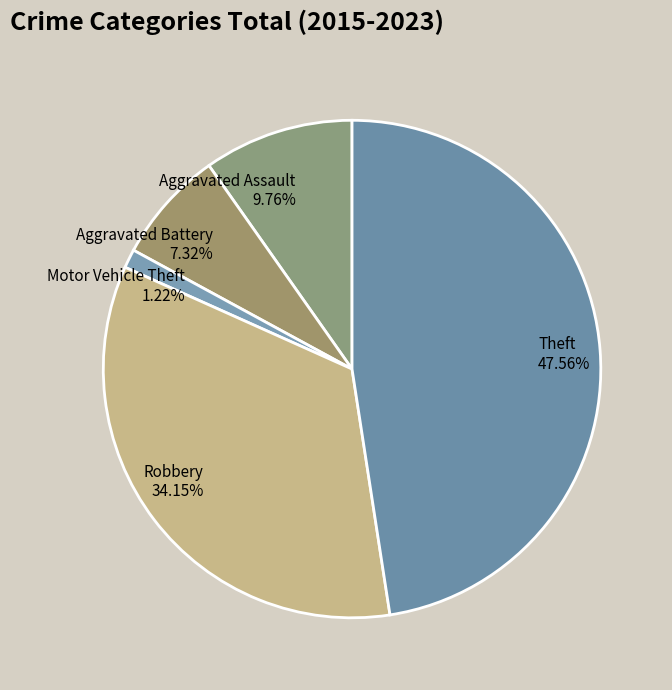

What portion of the pie excludes Aggravated Assault?

90.2%